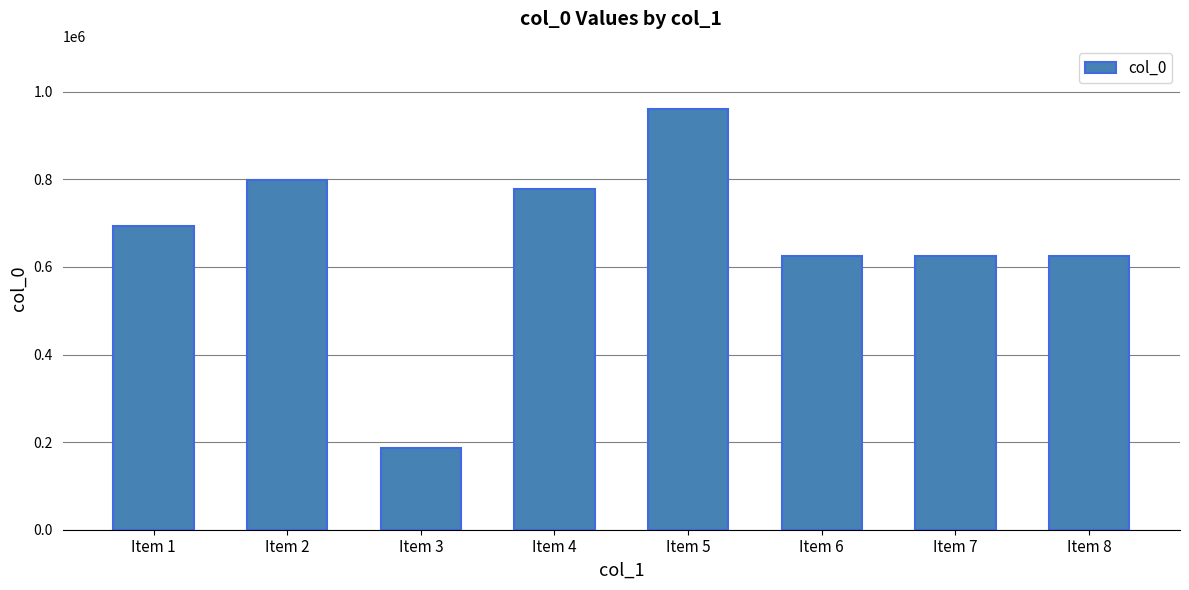

True or false: the data shows 1370766 at Item 4.

False